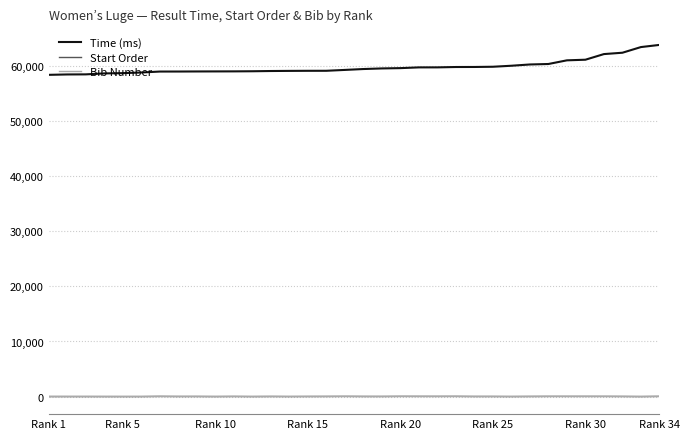

Which series has the largest range (max minus min)?

Time (ms)